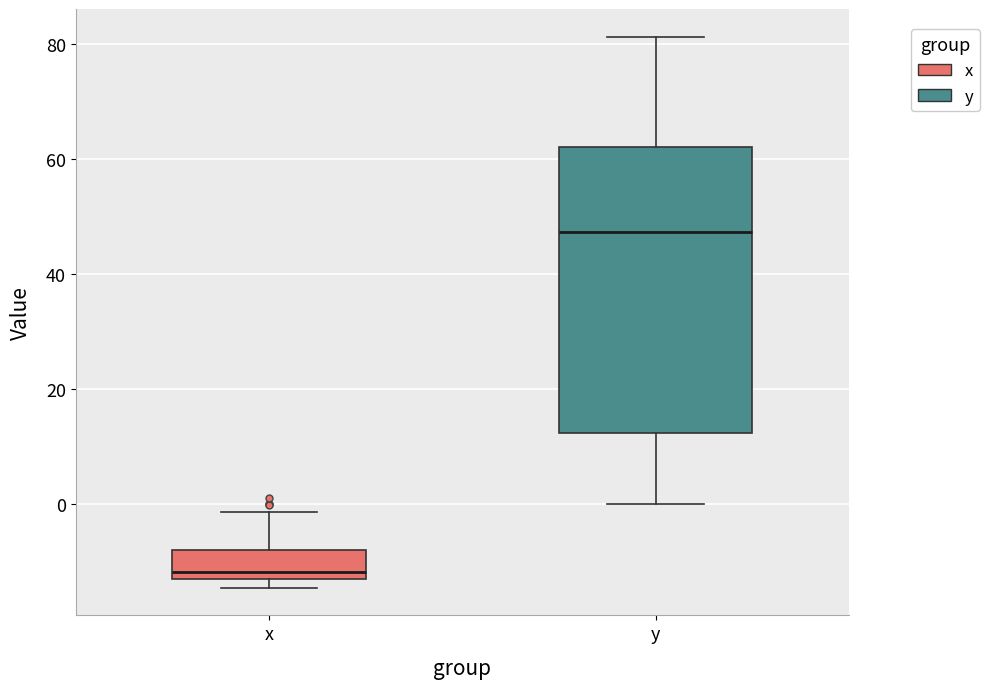

Comparing the boxes themselves (not the whiskers), which one is the tallest?

y